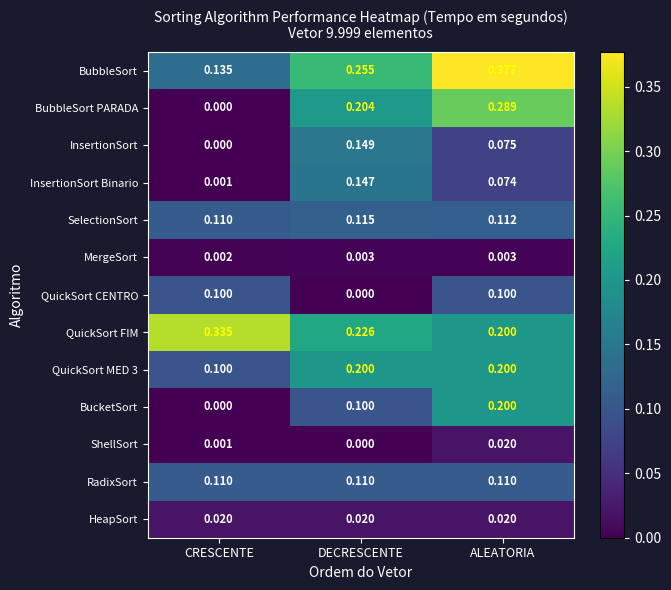

Which series changed the most between CRESCENTE and ALEATORIA?

BubbleSort PARADA